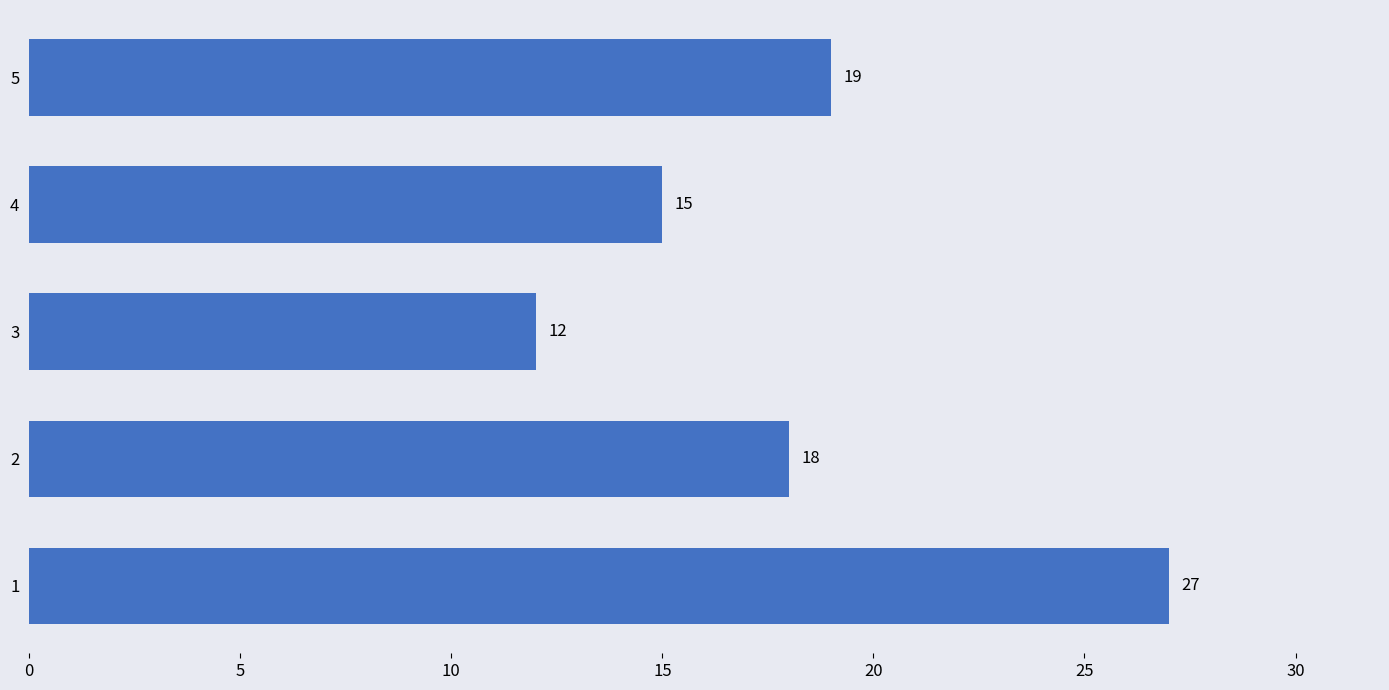

List the labels in order of value, largest first.

1, 5, 2, 4, 3